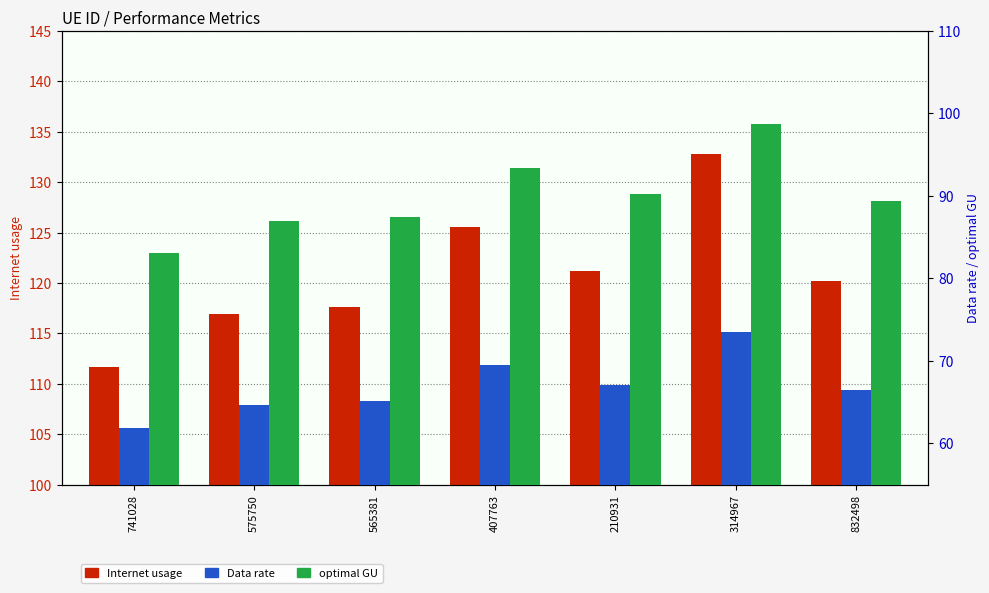

What position from the right is 832498?

1